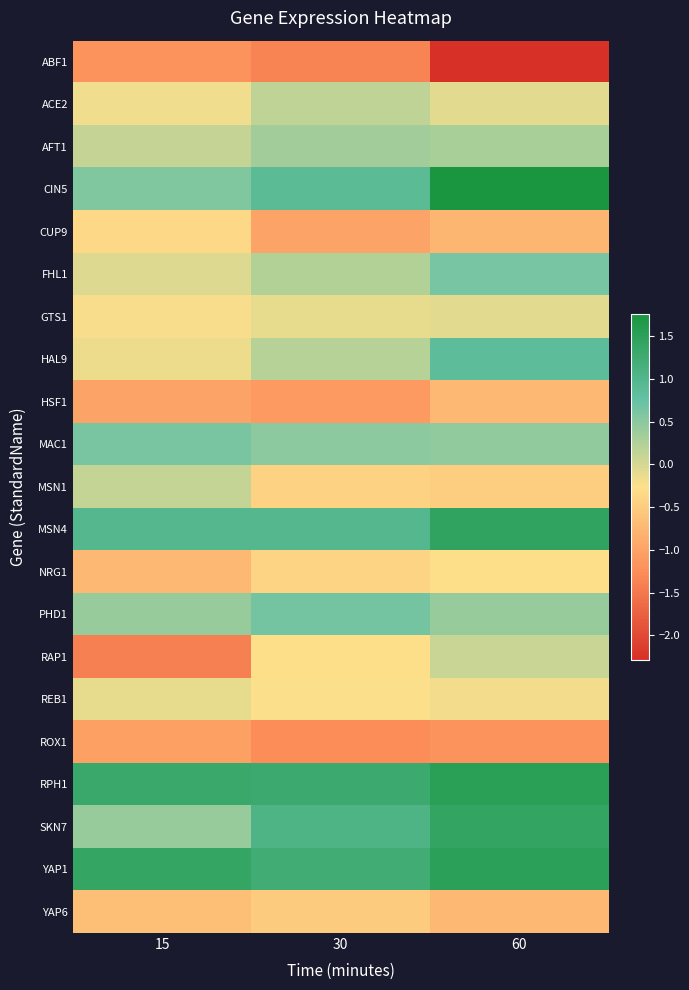

Which series has the largest range (max minus min)?

RAP1